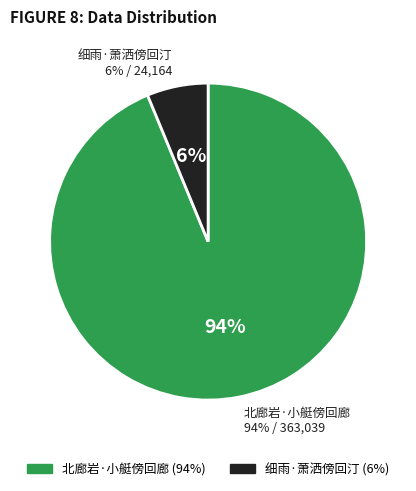

Is it true that 细雨·萧洒傍回汀 is 20% of the pie?

False